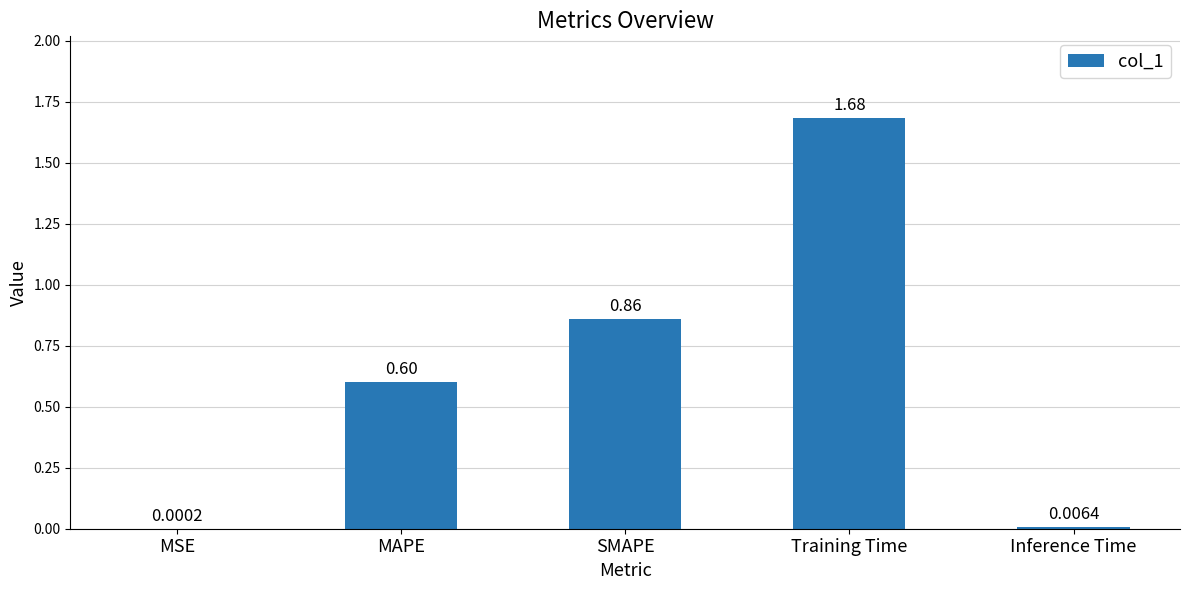

What is the change in value from MSE to SMAPE?

+0.9